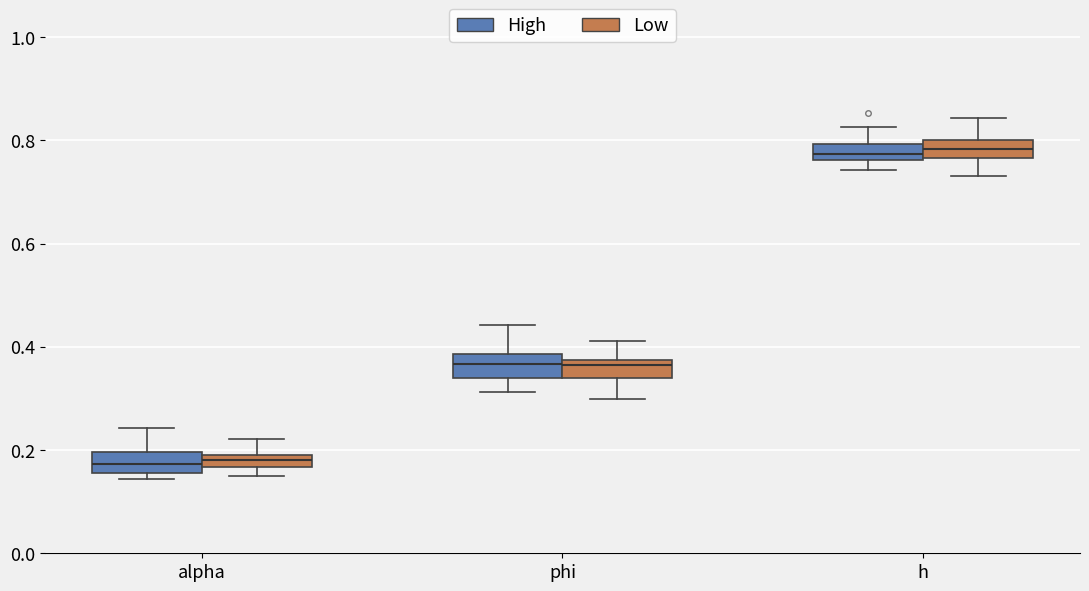

Where is the upper edge of the box for h (Low) on the y-axis? The values are not printed on the chart, so give them approximately, as read against the axis.

0.80